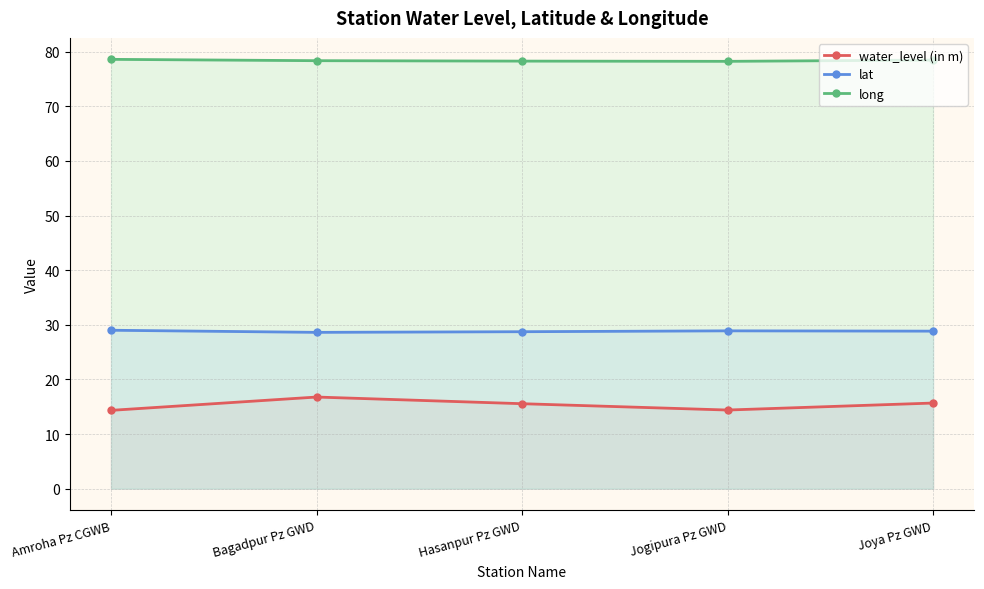

What is the difference between the maximum and second lowest values in the long series?

0.3